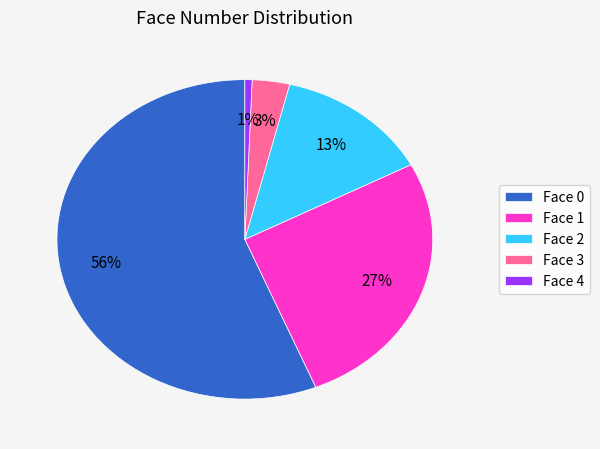

Which has a higher value, Face 3 or Face 0?

Face 0